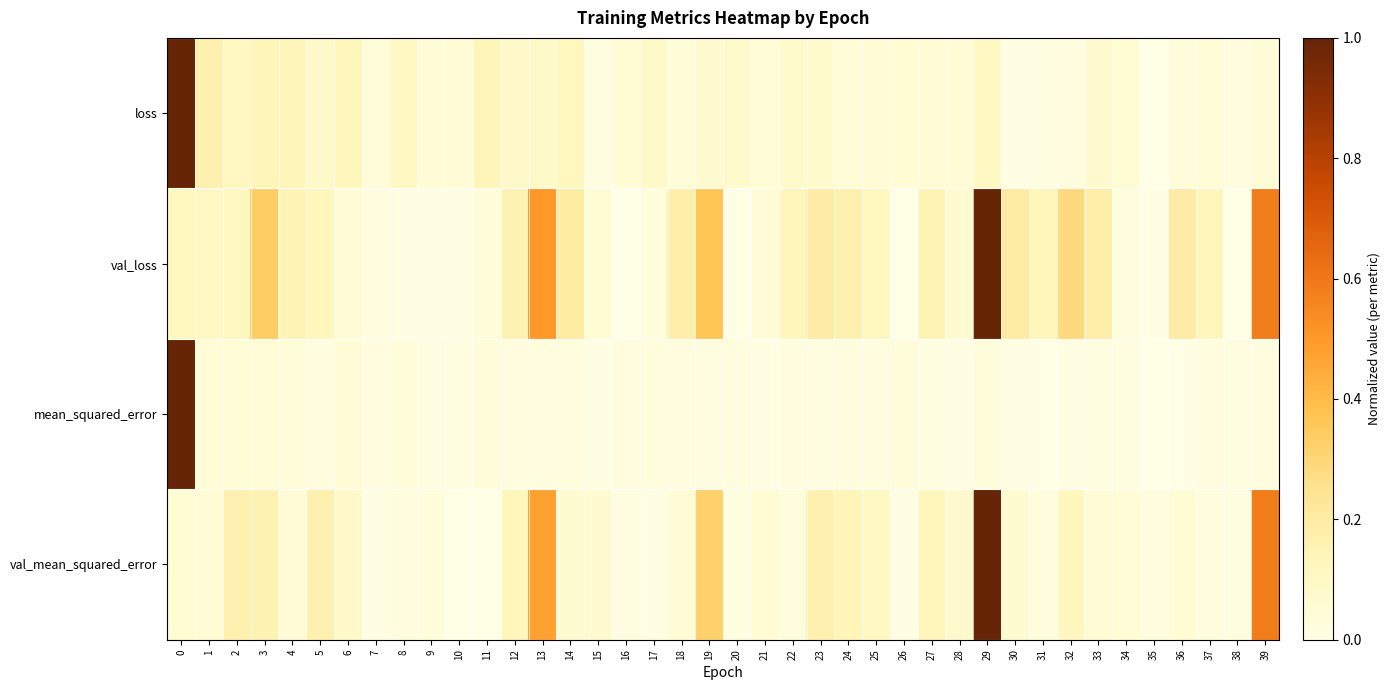

Reading left to right, transcribe all the data shown in this chart.

loss: 0=1.0	1=0.2	2=0.1	3=0.1	4=0.1	5=0.1	6=0.1	7=0.0	8=0.1	9=0.1	10=0.1	11=0.1	12=0.1	13=0.1	14=0.1	15=0.0	16=0.1	17=0.1	18=0.0	19=0.1	20=0.1	21=0.0	22=0.1	23=0.1	24=0.0	25=0.1	26=0.1	27=0.1	28=0.0	29=0.1	30=0.0	31=0.0	32=0.0	33=0.1	34=0.1	35=0.0	36=0.0	37=0.0	38=0.0	39=0.0
val_loss: 0=0.1	1=0.1	2=0.1	3=0.3	4=0.1	5=0.1	6=0.0	7=0.0	8=0.0	9=0.0	10=0.0	11=0.0	12=0.2	13=0.5	14=0.2	15=0.1	16=0.0	17=0.0	18=0.2	19=0.4	20=0.0	21=0.1	22=0.1	23=0.2	24=0.2	25=0.1	26=0.0	27=0.1	28=0.1	29=1.0	30=0.2	31=0.1	32=0.3	33=0.2	34=0.0	35=0.0	36=0.2	37=0.1	38=0.0	39=0.6
mean_squared_error: 0=1.0	1=0.0	2=0.0	3=0.0	4=0.0	5=0.0	6=0.0	7=0.0	8=0.0	9=0.0	10=0.0	11=0.0	12=0.0	13=0.0	14=0.0	15=0.0	16=0.0	17=0.0	18=0.0	19=0.0	20=0.0	21=0.0	22=0.0	23=0.0	24=0.0	25=0.0	26=0.0	27=0.0	28=0.0	29=0.0	30=0.0	31=0.0	32=0.0	33=0.0	34=0.0	35=0.0	36=0.0	37=0.0	38=0.0	39=0.0
val_mean_squared_error: 0=0.1	1=0.1	2=0.2	3=0.2	4=0.1	5=0.2	6=0.1	7=0.0	8=0.0	9=0.0	10=0.0	11=0.0	12=0.1	13=0.5	14=0.1	15=0.1	16=0.0	17=0.0	18=0.0	19=0.3	20=0.0	21=0.1	22=0.0	23=0.2	24=0.1	25=0.1	26=0.0	27=0.1	28=0.1	29=1.0	30=0.1	31=0.0	32=0.1	33=0.1	34=0.0	35=0.0	36=0.1	37=0.0	38=0.0	39=0.6